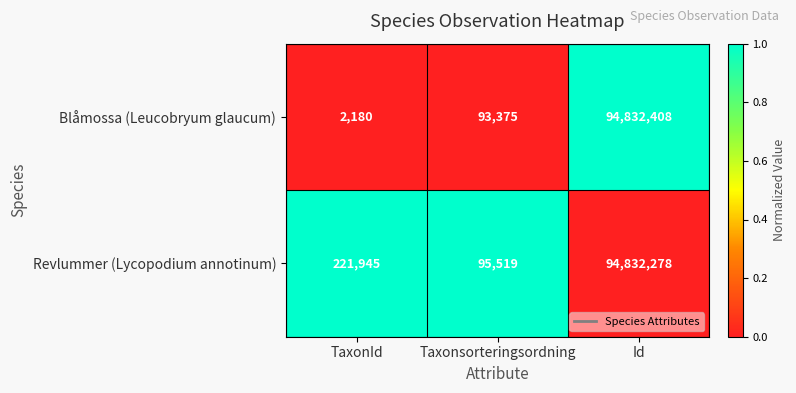

How many data points in Blåmossa (Leucobryum glaucum) are less than 93375?

1